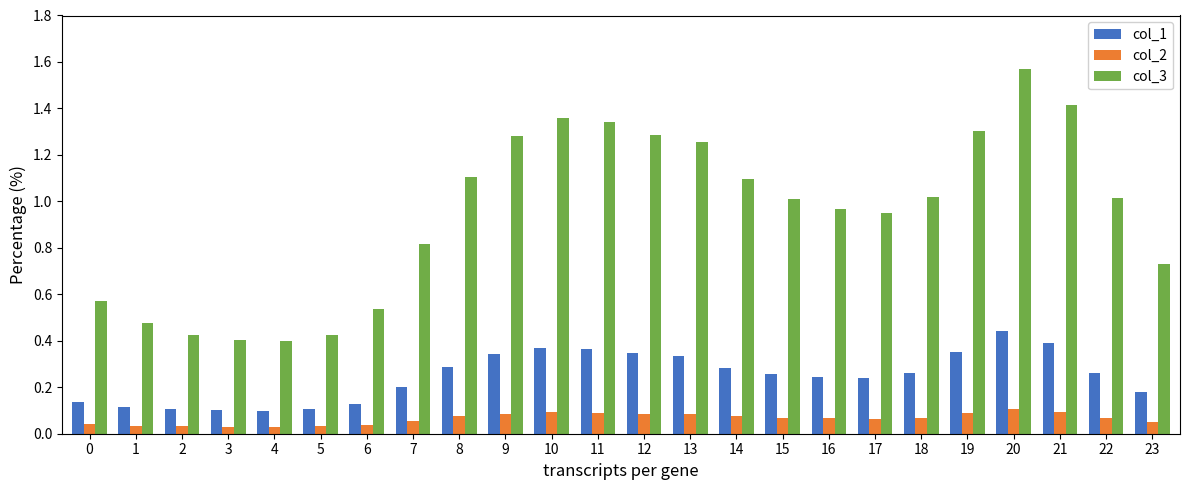

Rank the series by their average value, from highest to lowest.

col_3, col_1, col_2